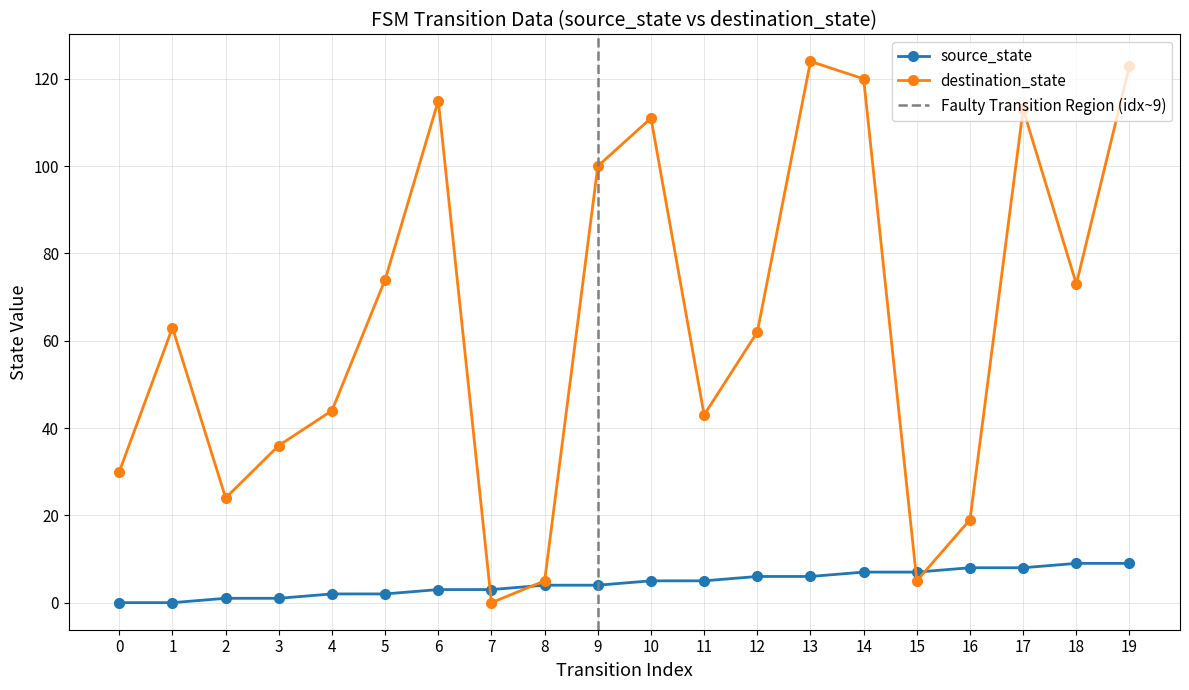

List the series in order of their overall mean, lowest first.

source_state, destination_state